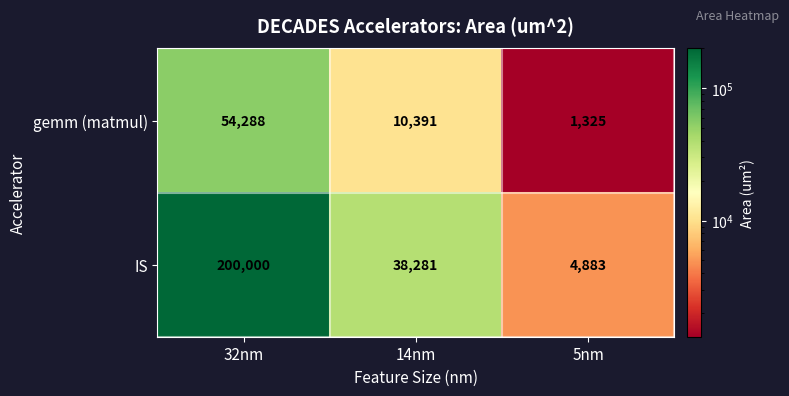

At how many categories does at least one series exceed 150720?

1